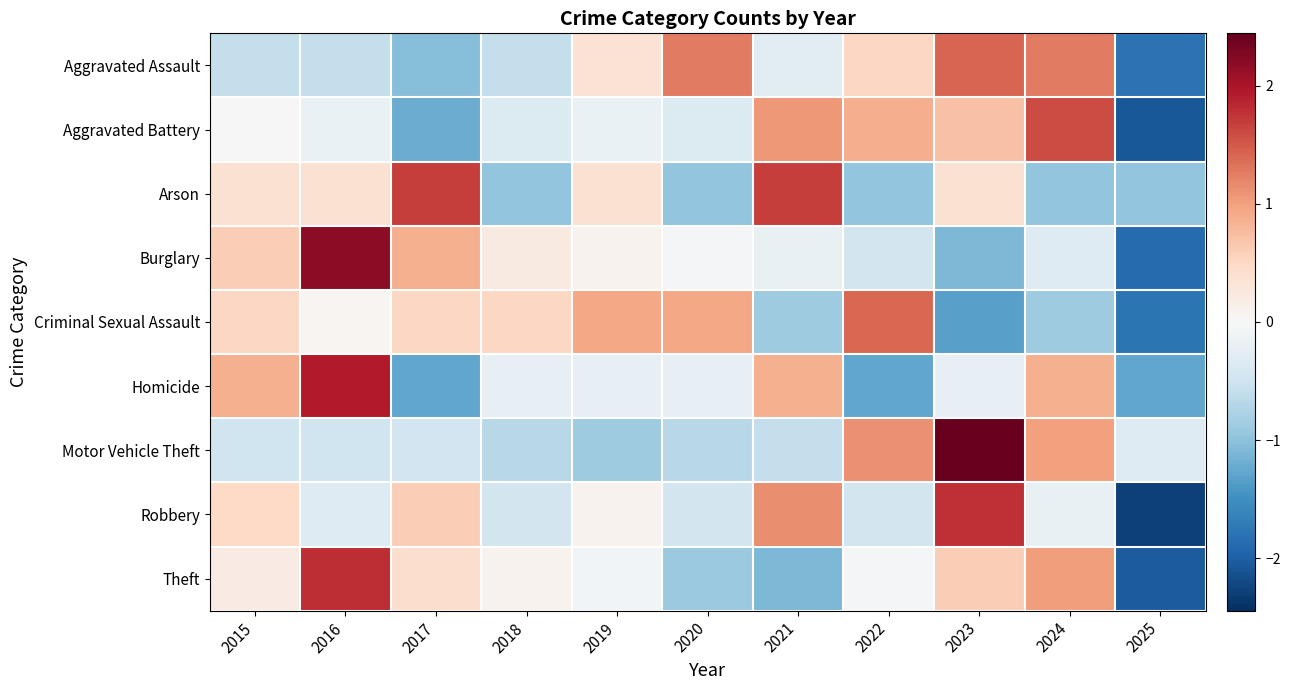

List the series in order of their peak value, lowest first.

Criminal Sexual Assault, Aggravated Assault, Aggravated Battery, Arson, Robbery, Theft, Homicide, Burglary, Motor Vehicle Theft